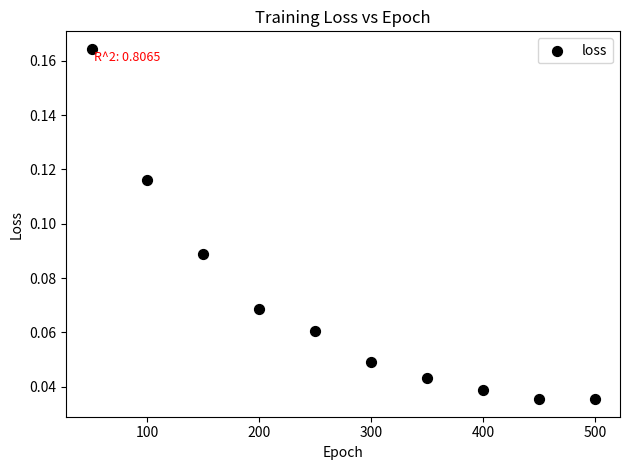

What is the average X value?

275.0